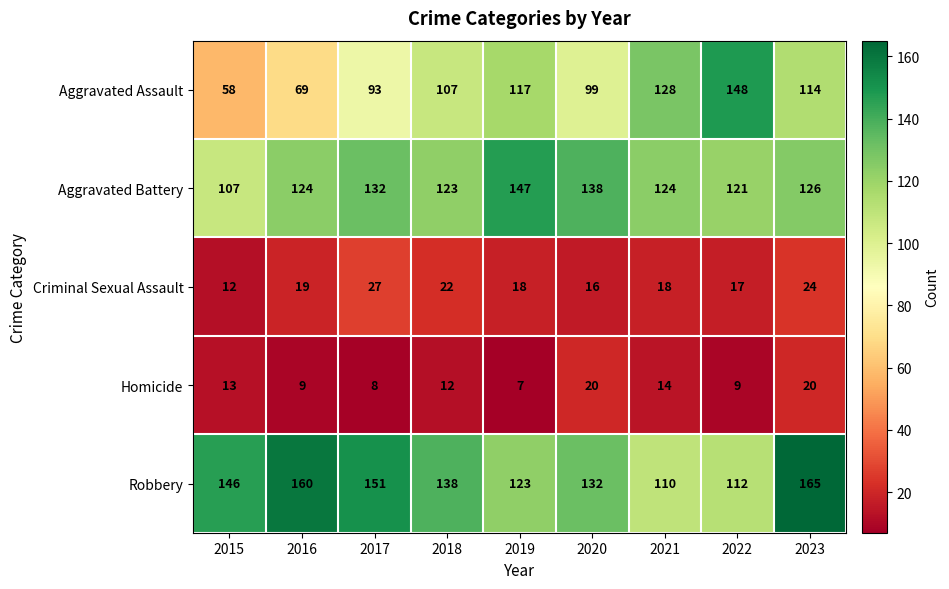

Rank the series at 2023 from lowest to highest value.

Homicide, Criminal Sexual Assault, Aggravated Assault, Aggravated Battery, Robbery